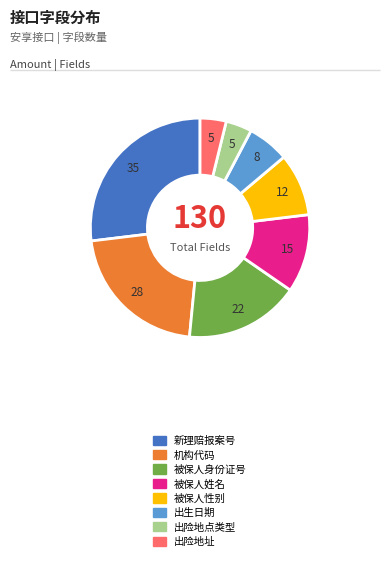

Which has a higher value, 出险地点类型 or 新理赔报案号?

新理赔报案号